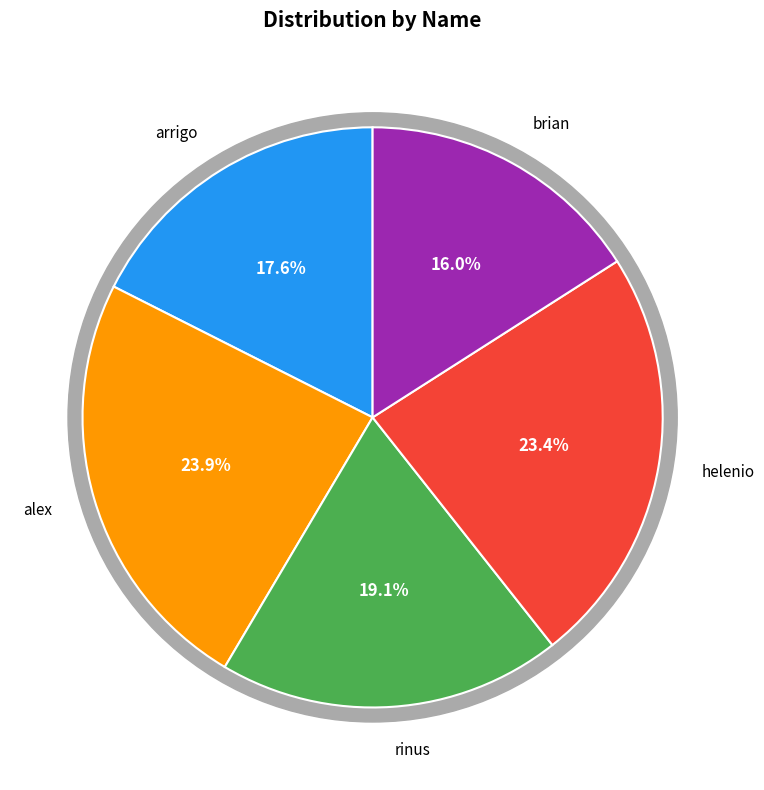

Does rinus represent more than half of the total?

No